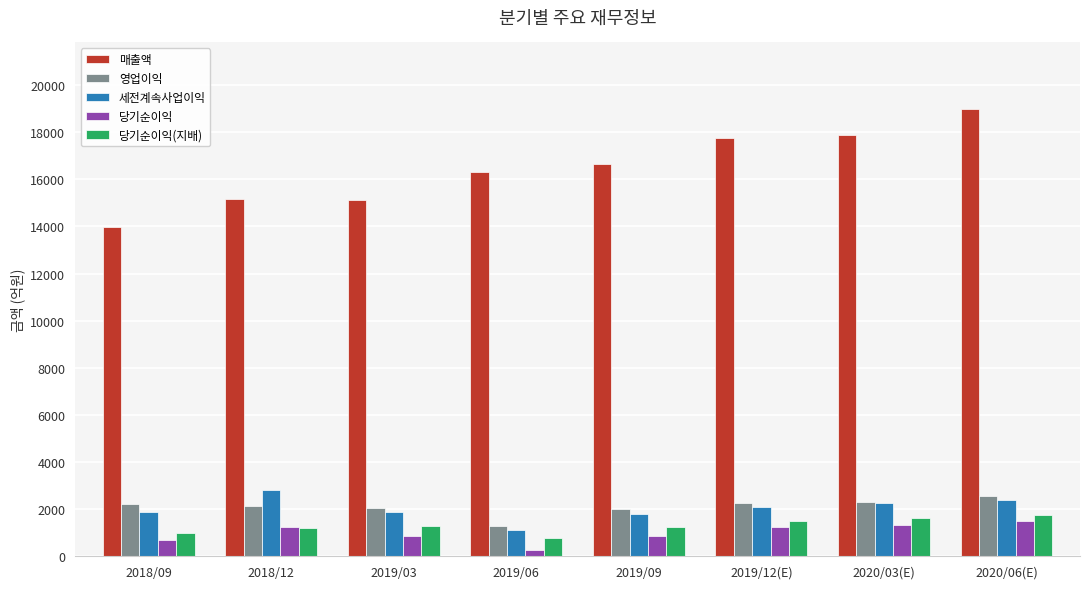

Which series has the widest spread of values?

매출액